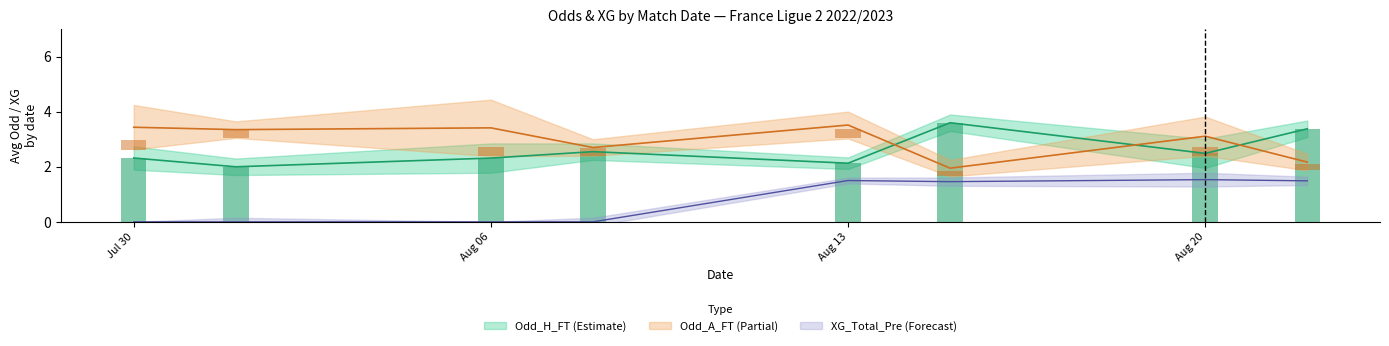

Which series changed the most between 10 and 24?

XG_Total_Pre